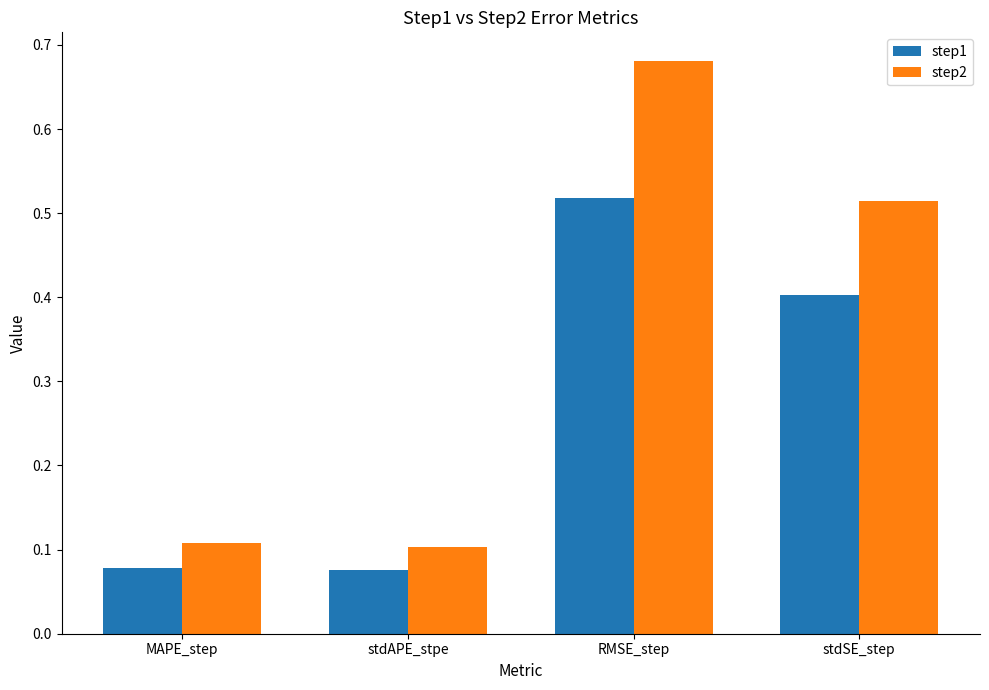

Between RMSE_step and stdSE_step, which series saw the biggest shift?

step2